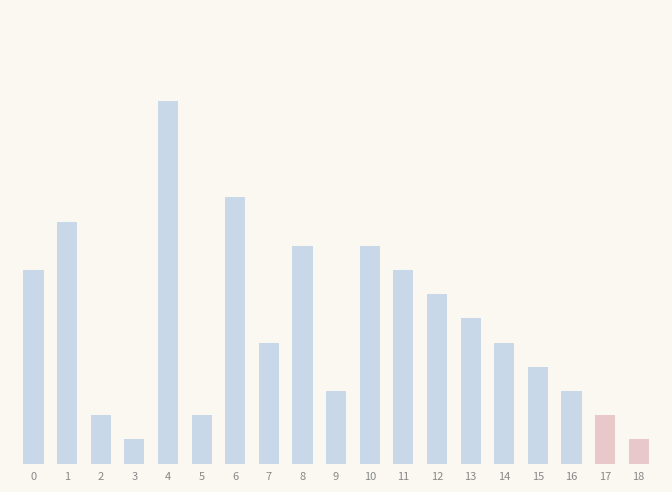

Reading left to right, extract all data points from this chart.

0=8	1=10	2=2	3=1	4=15	5=2	6=11	7=5	8=9	9=3	10=9	11=8	12=7	13=6	14=5	15=4	16=3	17=2	18=1